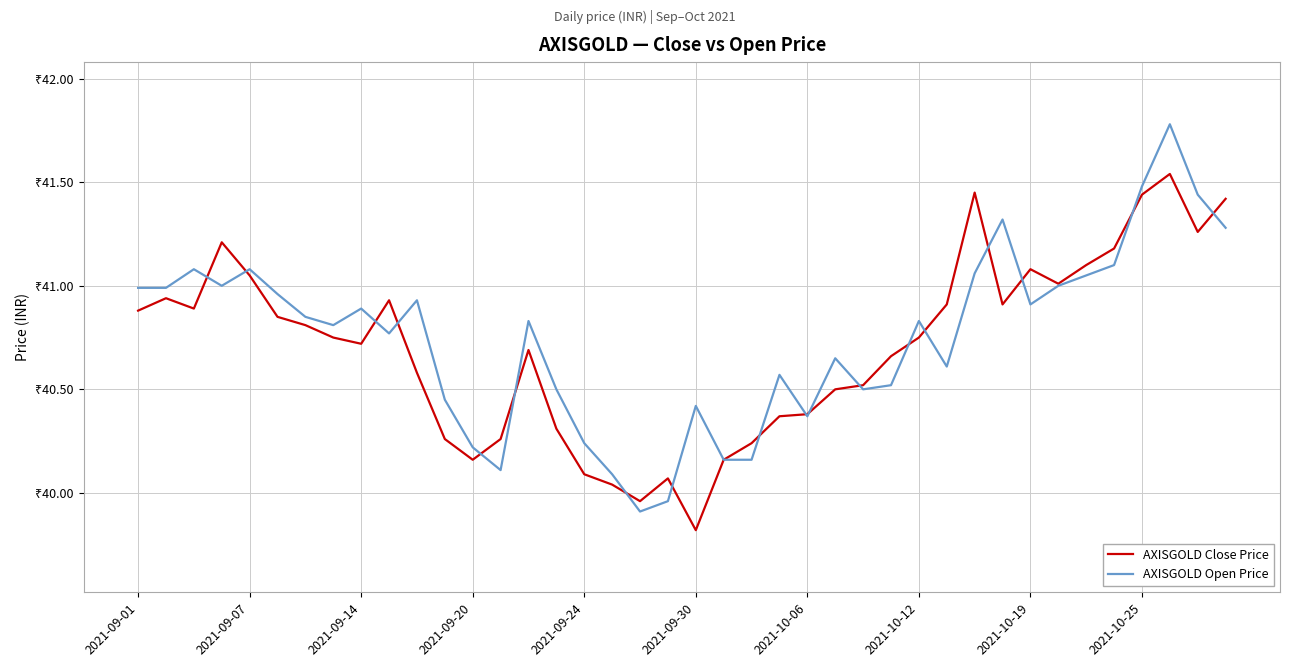

At how many categories does at least one series exceed 40?

39